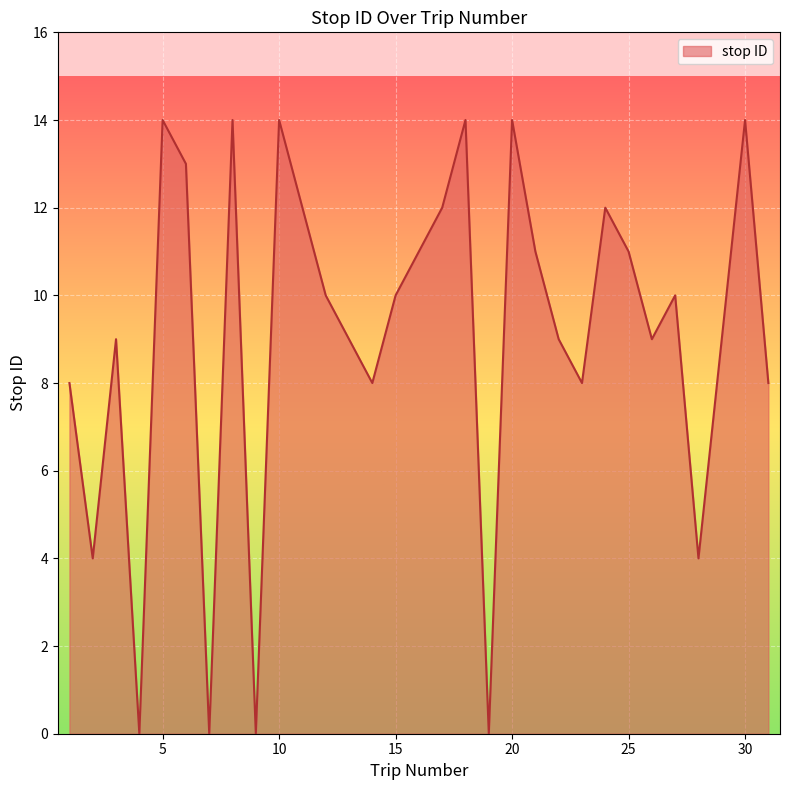

What is the greatest value displayed?

14